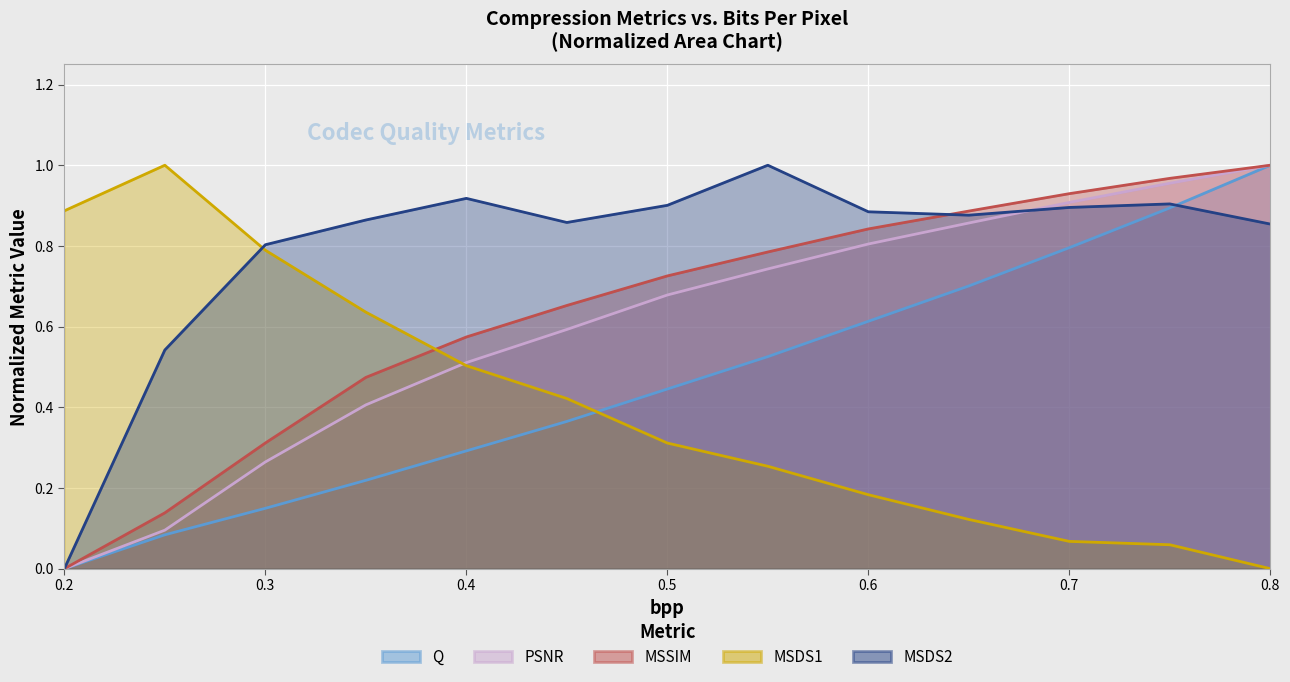

True or false: MSSIM and MSDS1 intersect in this chart.

True